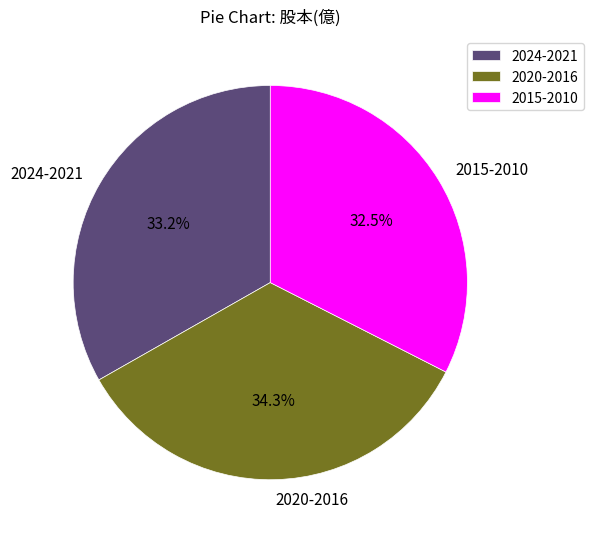

Which has a higher value, 2024-2021 or 2015-2010?

2024-2021